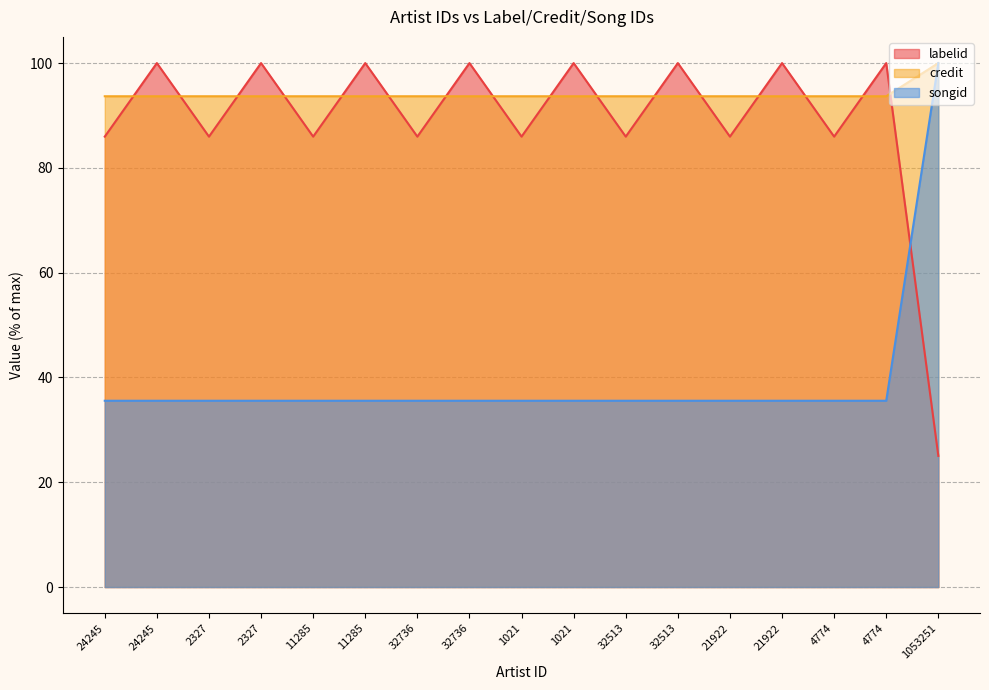

The credit series shows 93.7 at 24245. True or false?

True